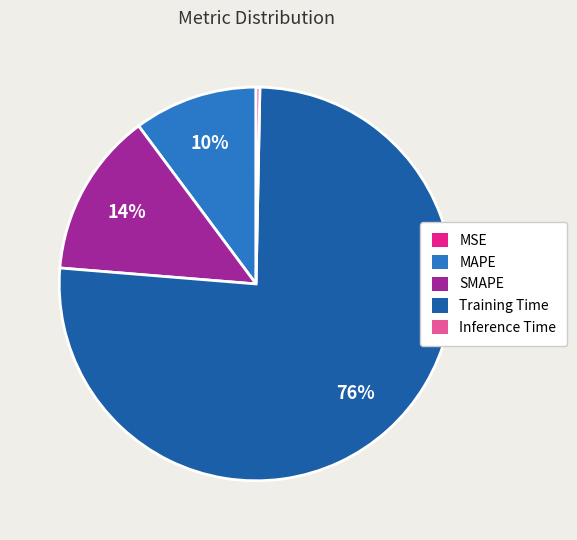

The Training Time slice represents 76% of the pie. True or false?

True